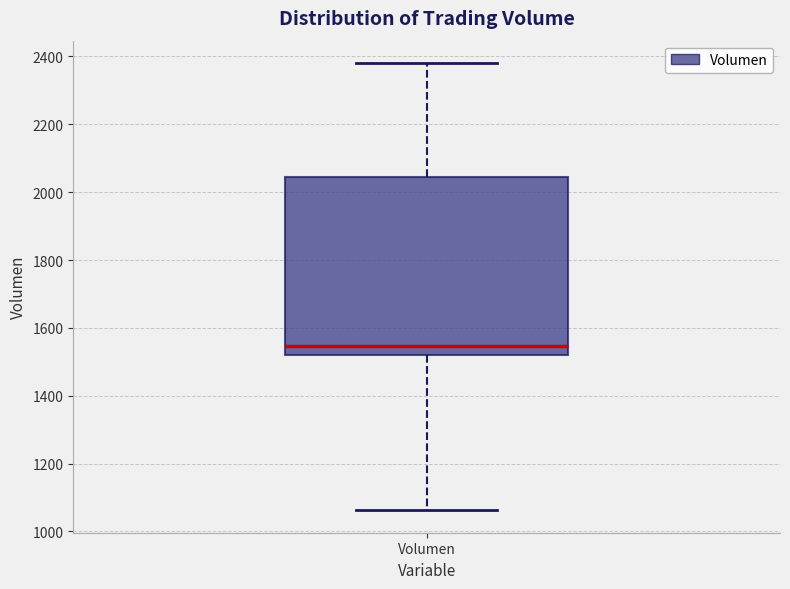

Transcribe this box plot: give where the median line is, the range the box spans, and where the two whiskers end, as read against the y-axis. The values are not printed on the chart, so give them approximately, as read against the axis.

median 1540, box 1520 to 2040, whiskers 1060 to 2380